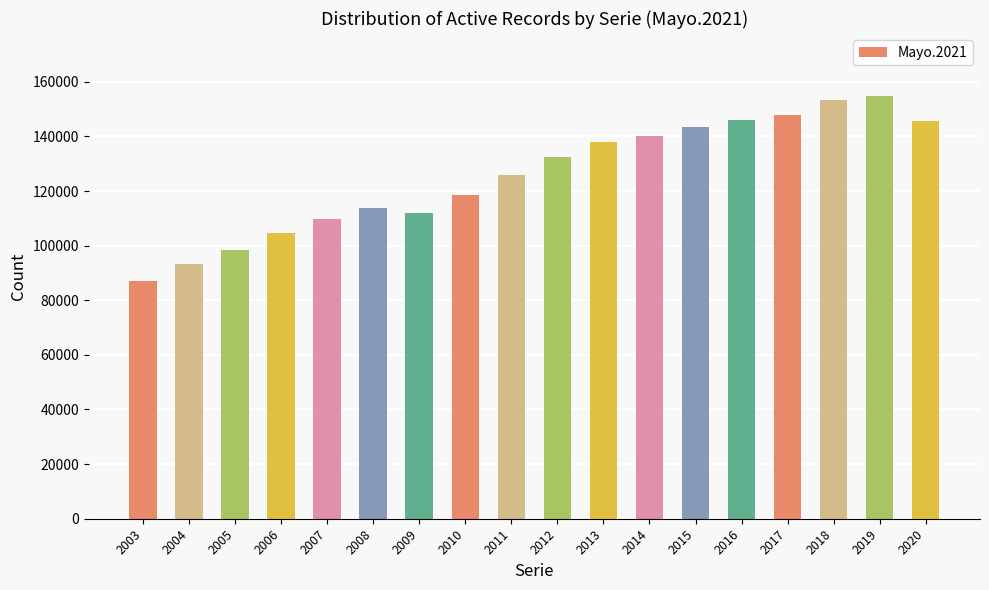

What value does the data have at 2010, to the nearest 100?

118600